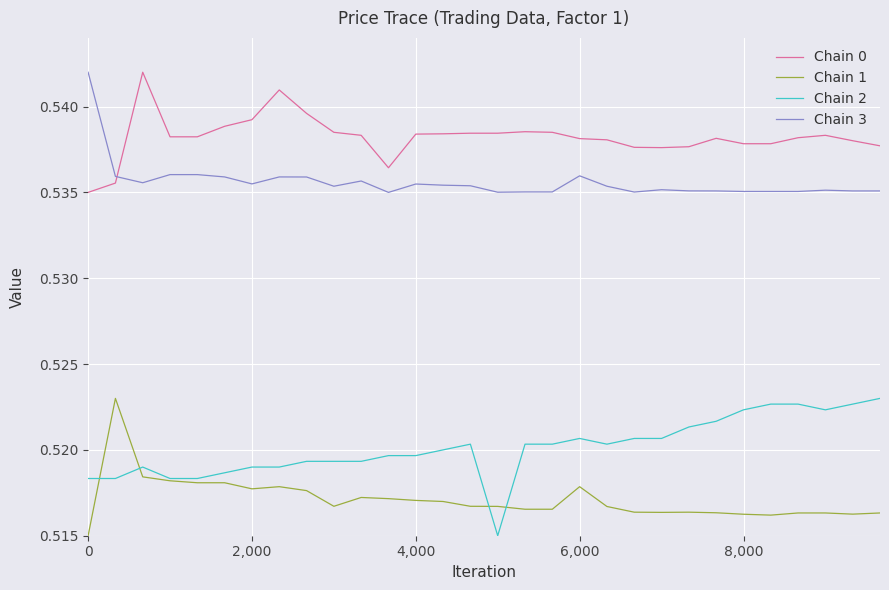

True or false: Chain 2 and Chain 0 cross at least once.

False